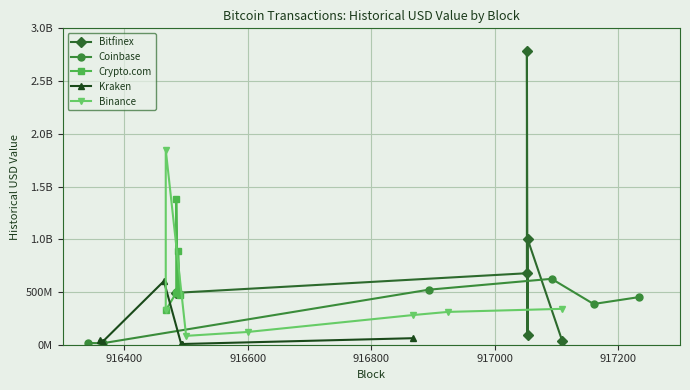

Does the chart display data point markers on the line(s)?

Yes